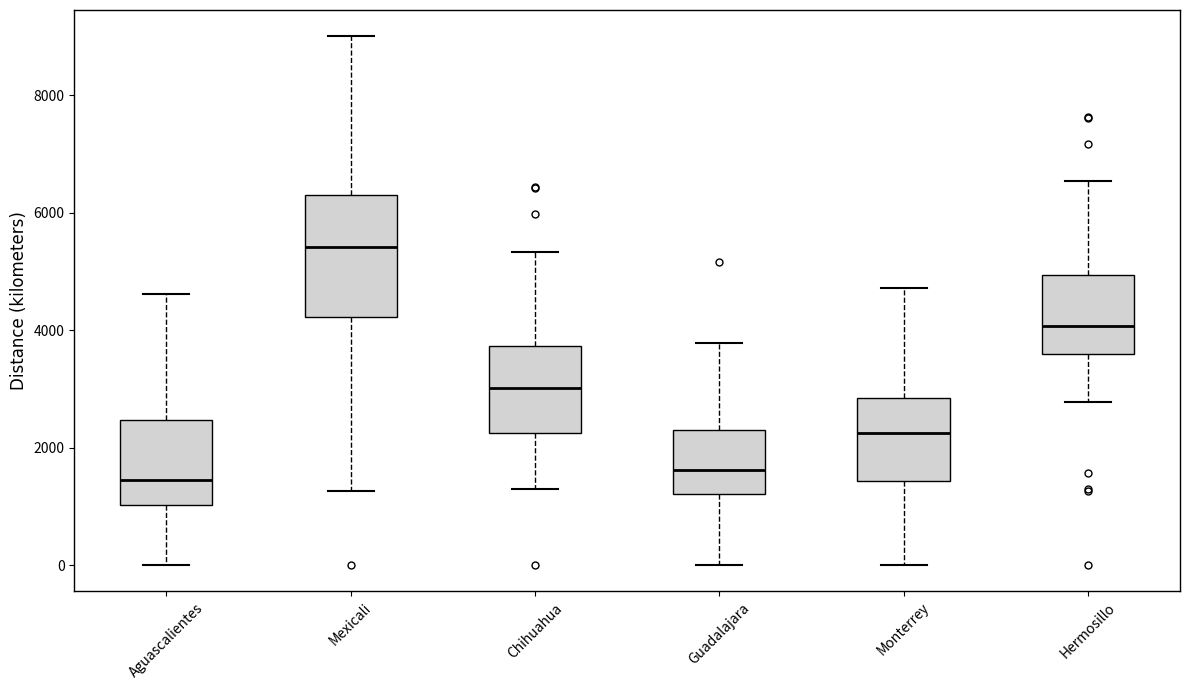

Reading left to right, read every box against the y-axis: the position of its median line, the range the box covers, and the ends of its whiskers. The values are not printed on the chart, so give them approximately, as read against the axis.

Aguascalientes: median 1400, box 1000 to 2400, whiskers 0 to 4600
Mexicali: median 5400, box 4200 to 6200, whiskers 1200 to 9000
Chihuahua: median 3000, box 2200 to 3800, whiskers 1200 to 5400
Guadalajara: median 1600, box 1200 to 2400, whiskers 0 to 3800
Monterrey: median 2200, box 1400 to 2800, whiskers 0 to 4800
Hermosillo: median 4000, box 3600 to 5000, whiskers 2800 to 6600